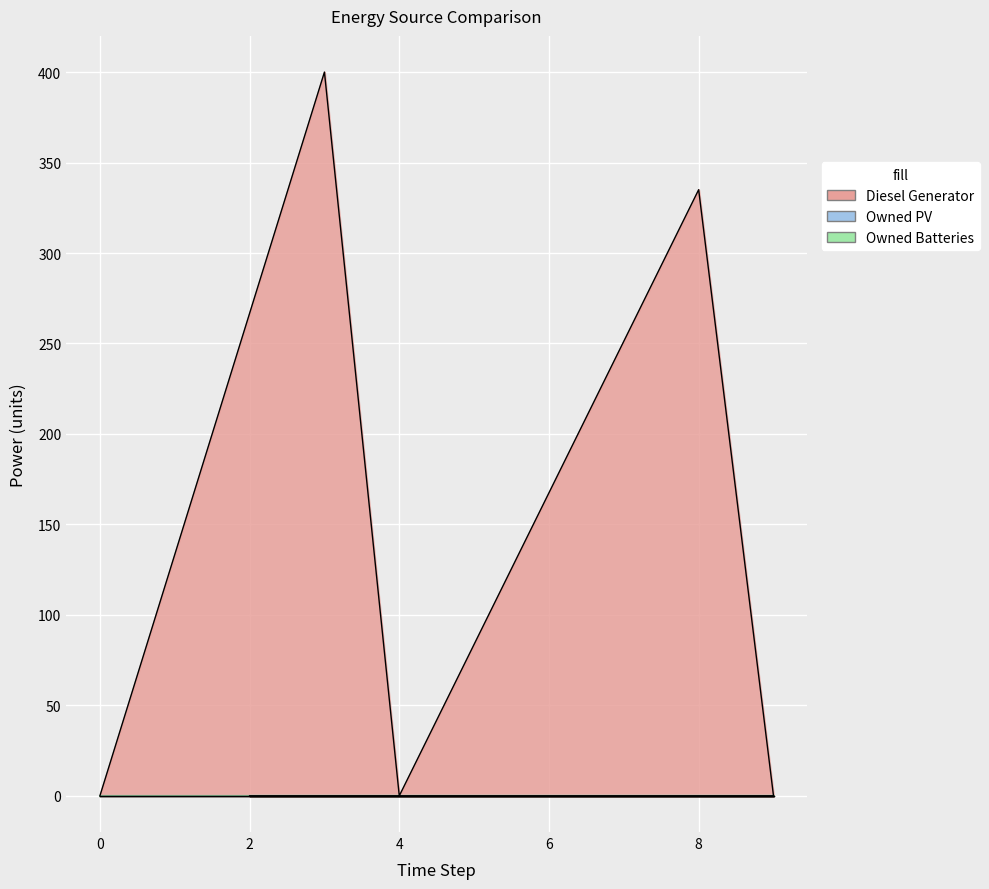

Reading left to right, transcribe all the data shown in this chart.

Diesel Generator: 0=0	3=400	4=0	8=335	9=0	2=0
Owned PV: 0=0	3=0	4=0	8=0	9=0	2=0
Owned Batteries: 0=0	3=0	4=0	8=0	9=0	2=0